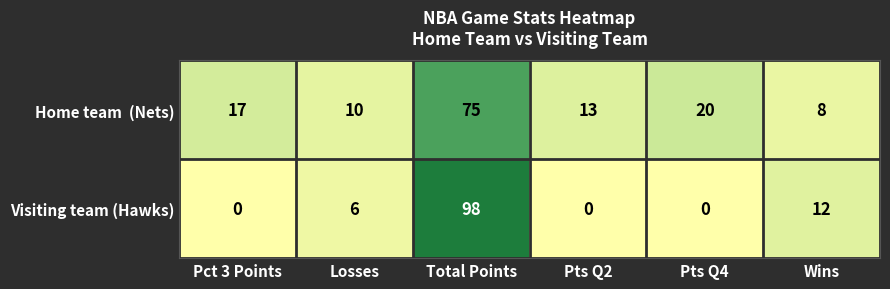

What is the greatest value displayed?

98